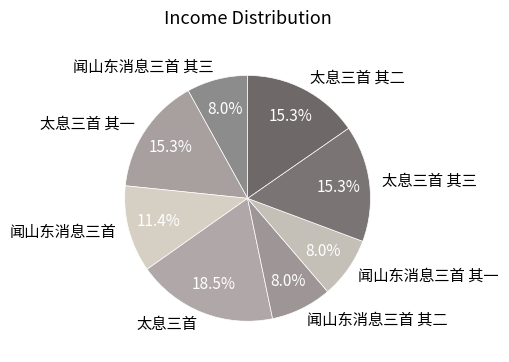

To the nearest percent, what percentage of the pie is 闻山东消息三首 其一?

8%